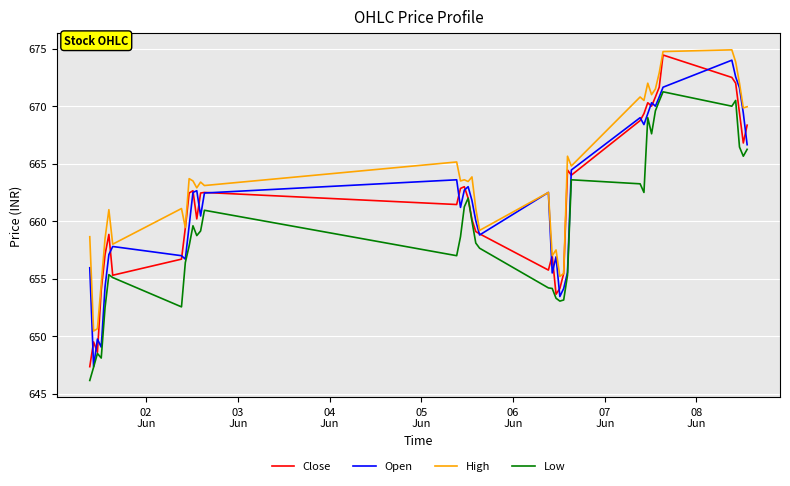

Which series has the widest spread of values?

Close